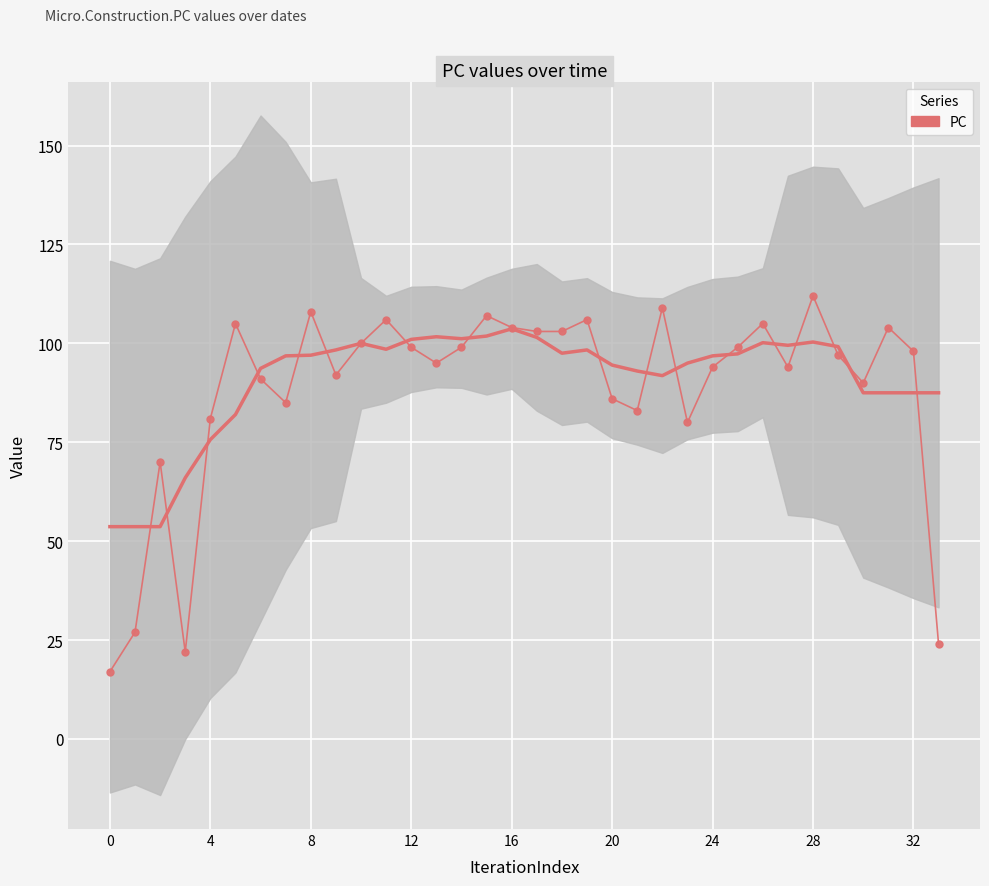

Reading right to left, extract all data points from this chart.

24	98	104	90	97	112	94	105	99	94	80	109	83	86	106	103	103	104	107	99	95	99	106	100	92	108	85	91	105	81	22	70	27	17